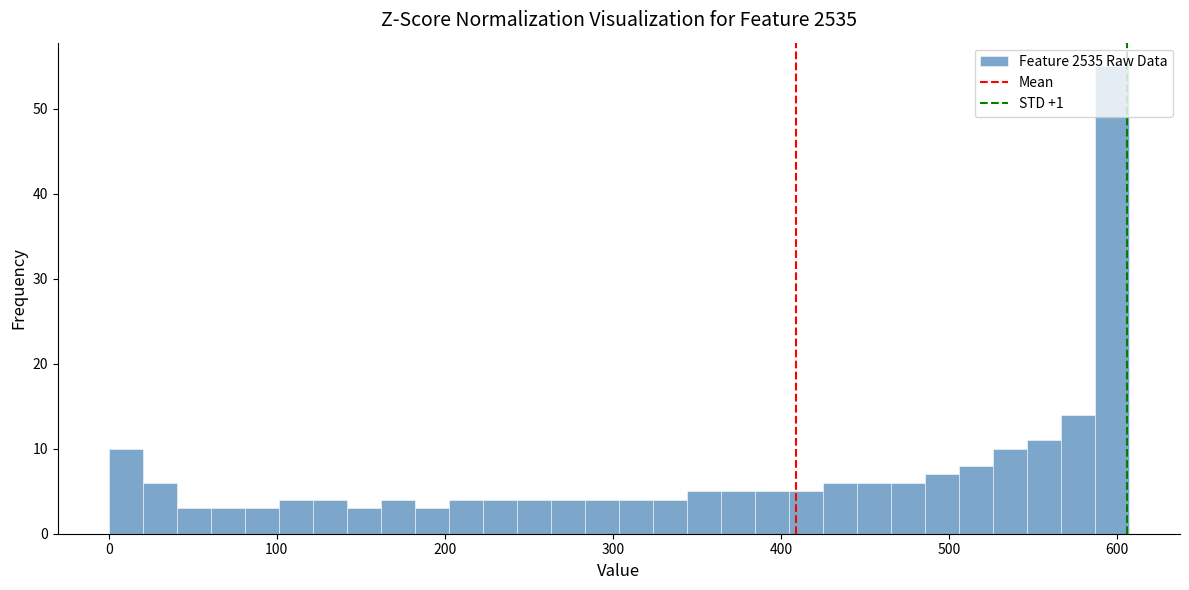

Read against the x-axis, roughly where is the centre of the tallest bar?

600